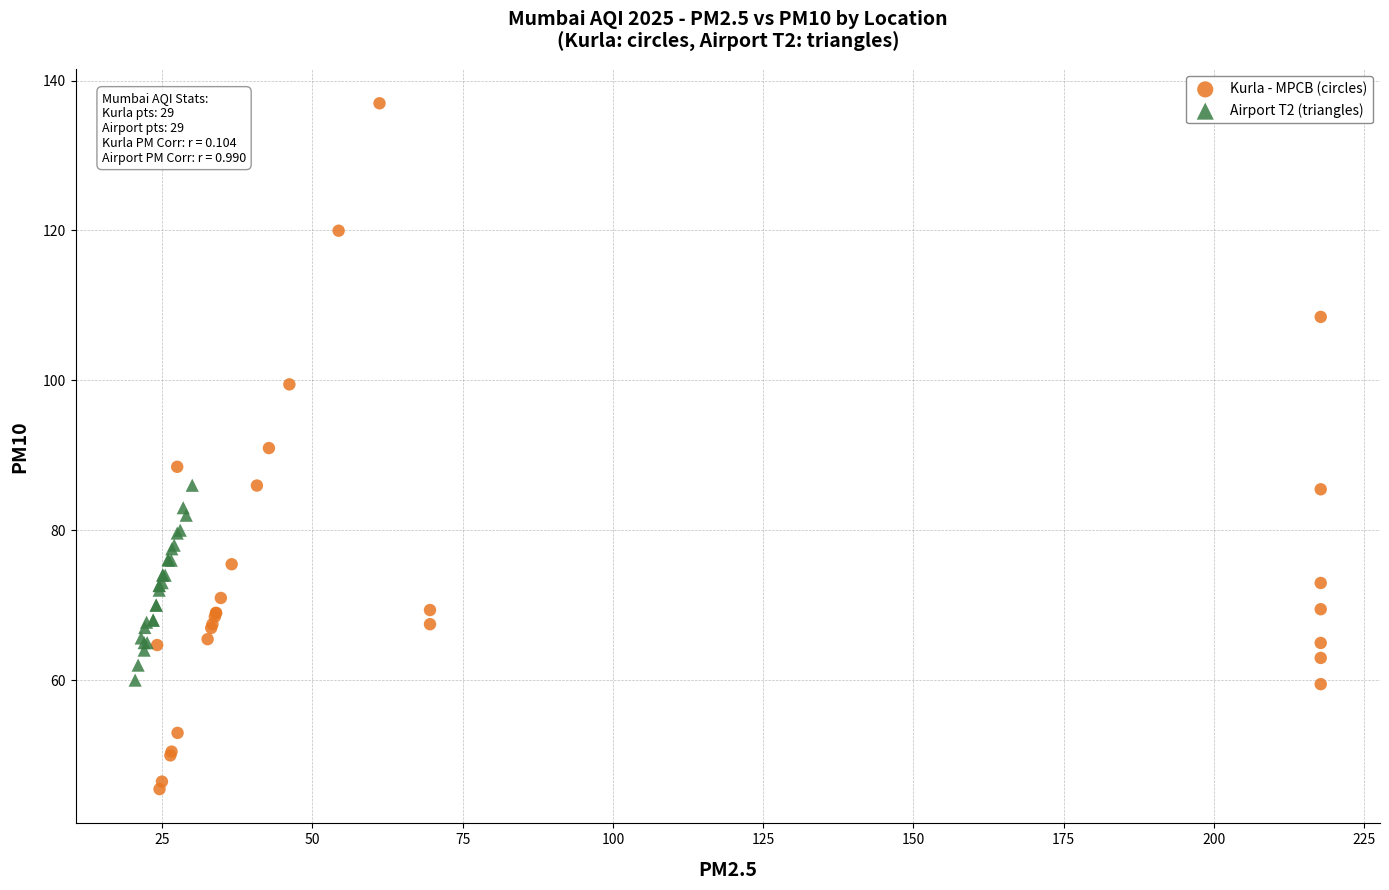

Which series reaches the maximum Y coordinate?

Kurla - MPCB (circles)